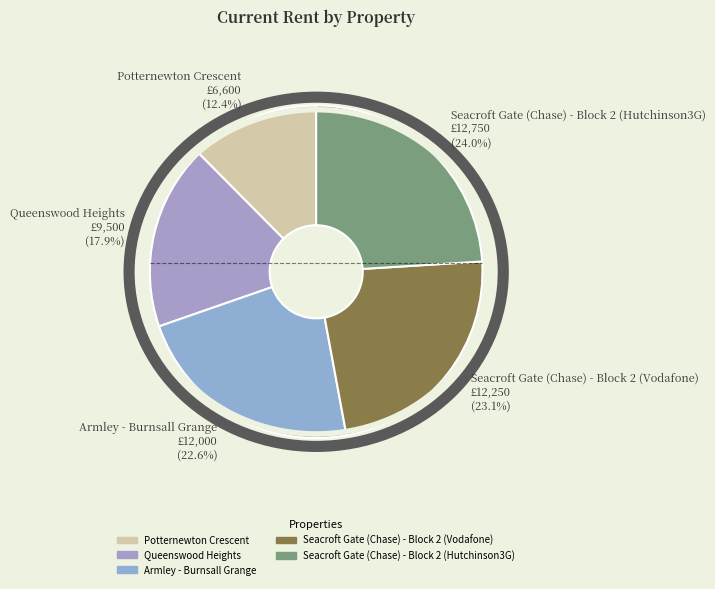

True or false: Queenswood Heights accounts for 31% of the total.

False